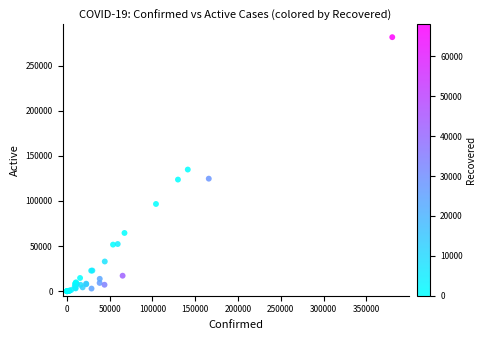

What Y value in the scatter plot is closest to 140797?

134861